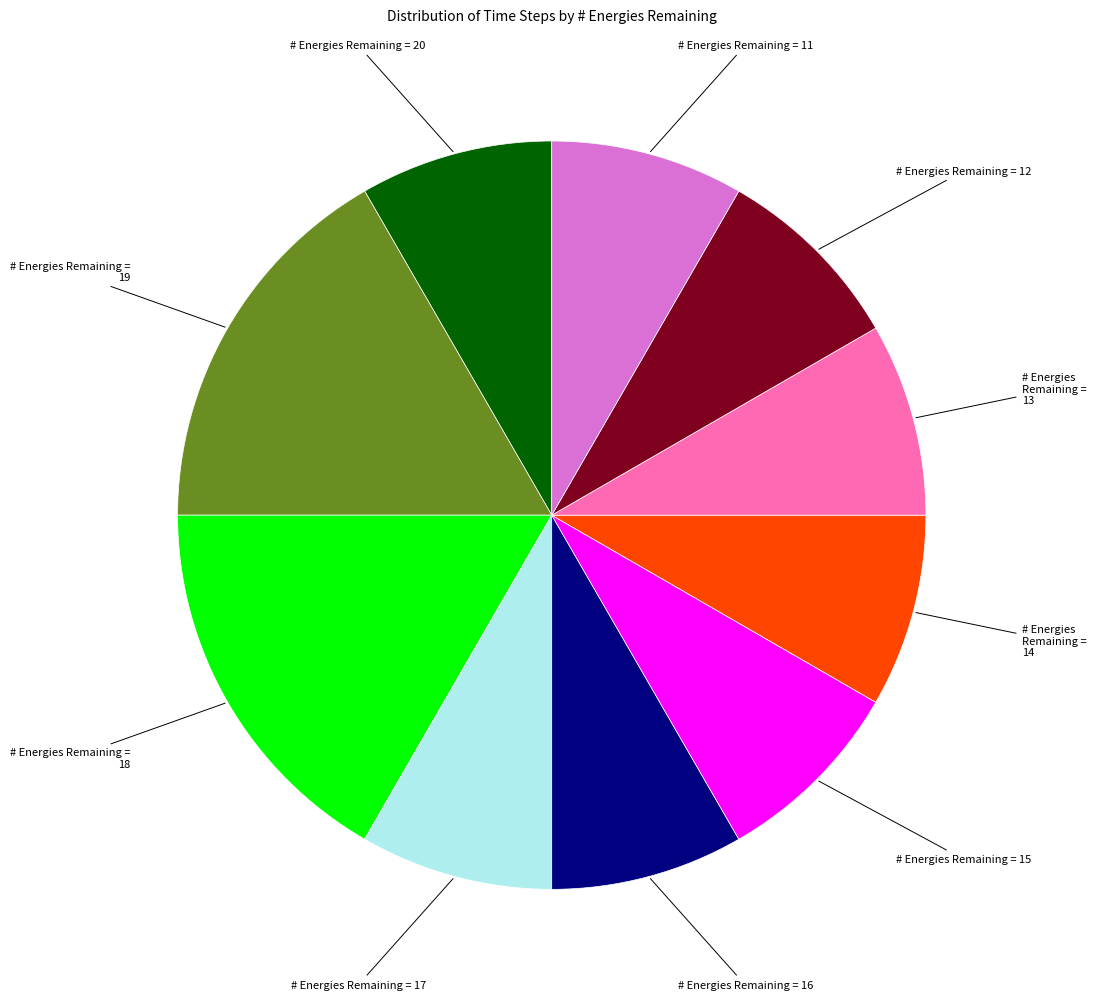

Is there a majority slice in this chart?

No